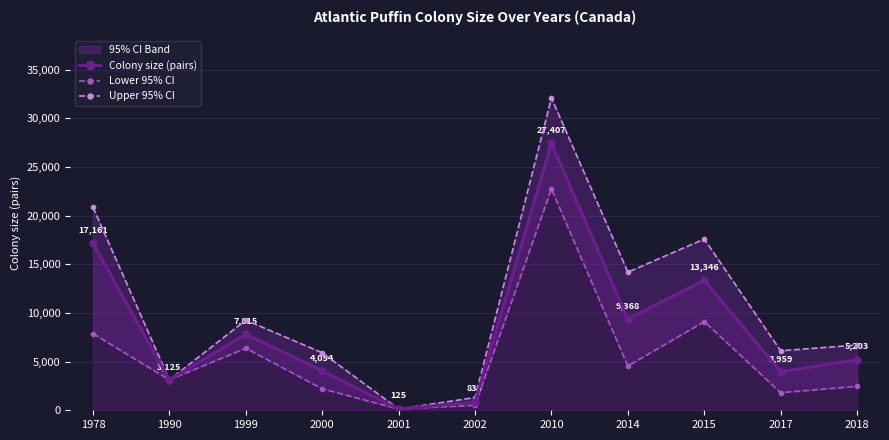

In Colony size (pairs), how many points are higher than both neighbors (excluding endpoints)?

3